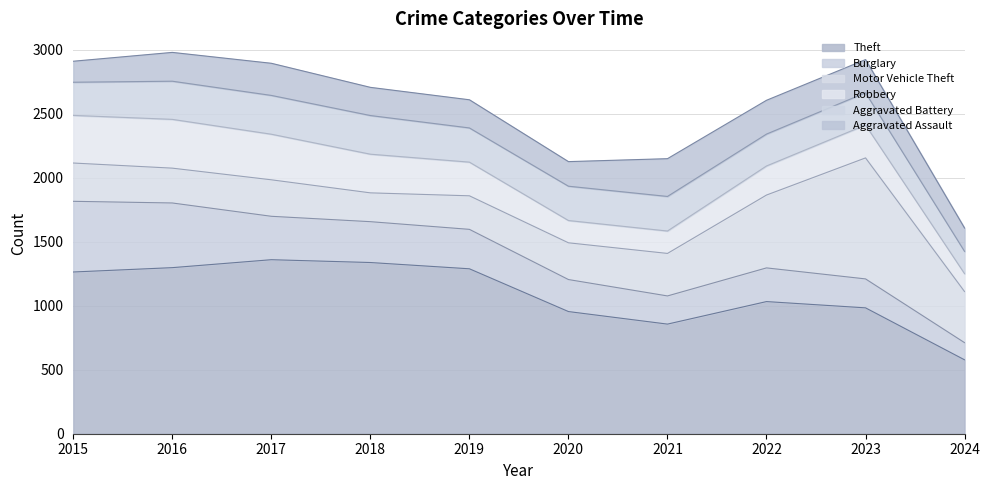

Where does the Theft series first go above 1263?

2016